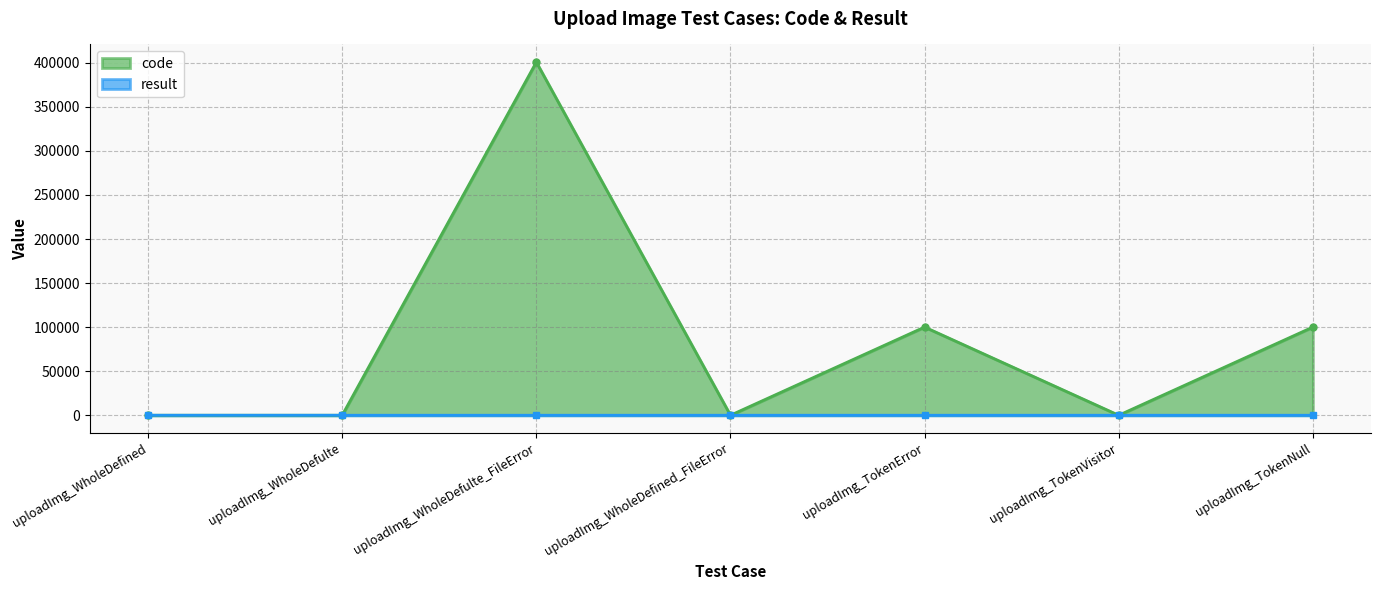

The value of code at uploadImg_TokenVisitor is 142877. True or false?

False